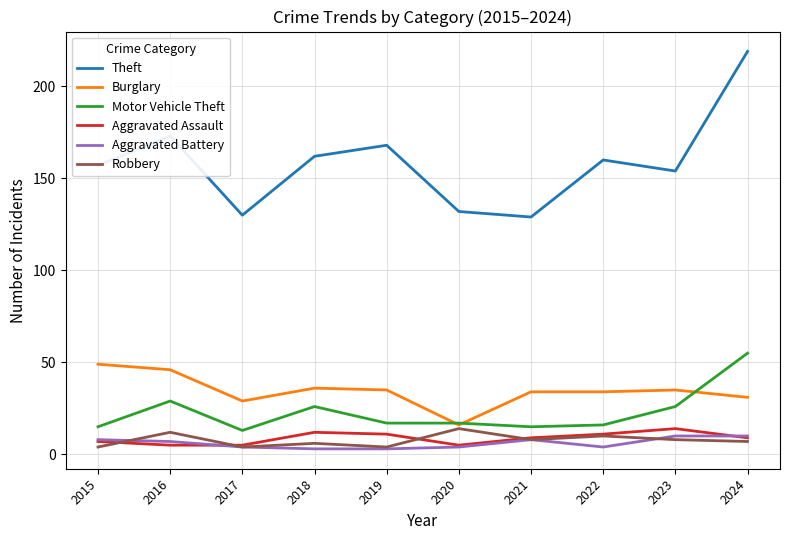

How many values in the Theft series are below 160?

5